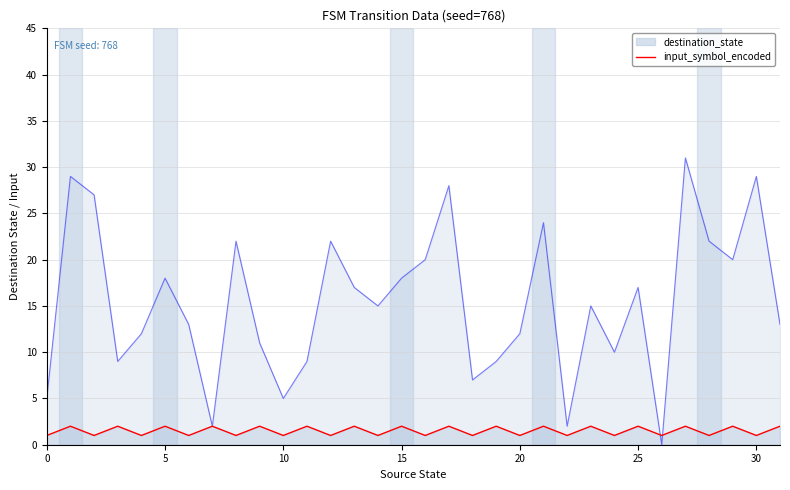

How many positive values does the destination_state series have?

31